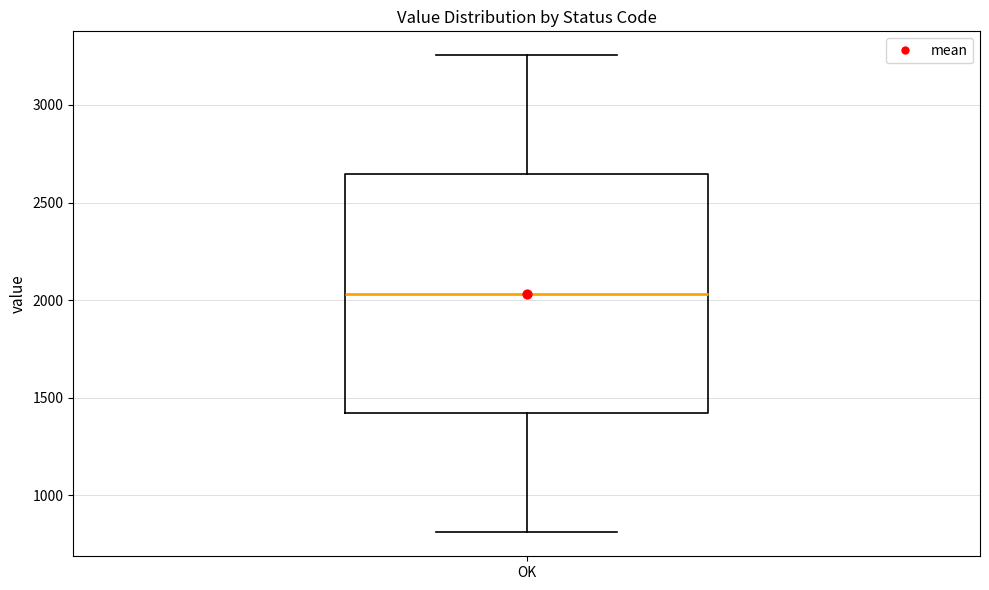

Transcribe this box plot: give where the median line is, the range the box spans, and where the two whiskers end, as read against the y-axis. The values are not printed on the chart, so give them approximately, as read against the axis.

median 2050, box 1400 to 2650, whiskers 800 to 3250